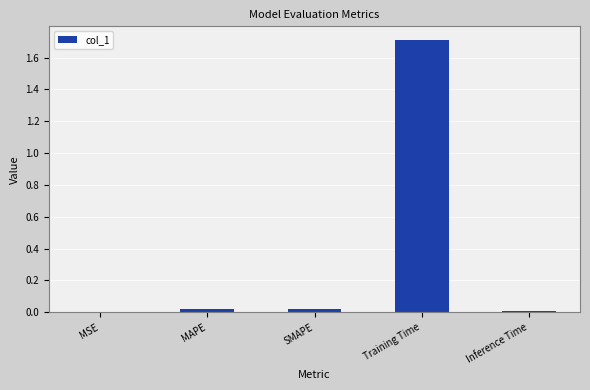

True or false: the data shows 0.0 at SMAPE.

True